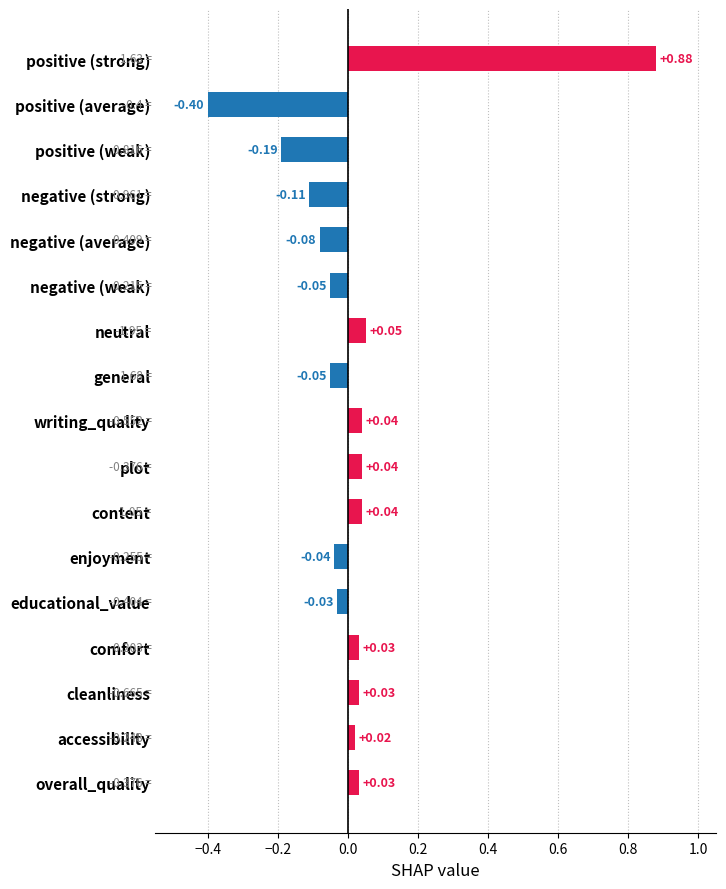

What is the smallest value displayed?

-0.4